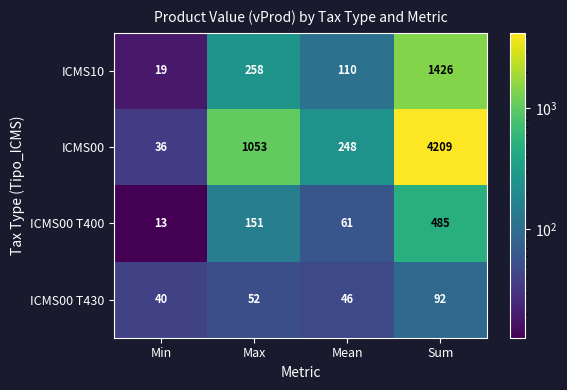

True or false: ICMS00 T400 has a value of 151 at Max.

True